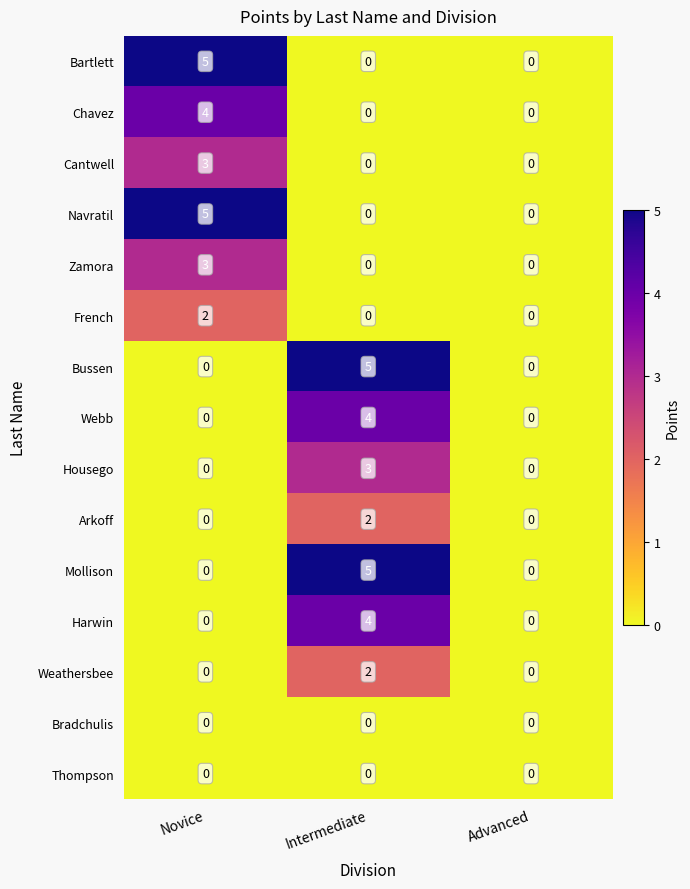

What is the maximum value shown in the chart?

5